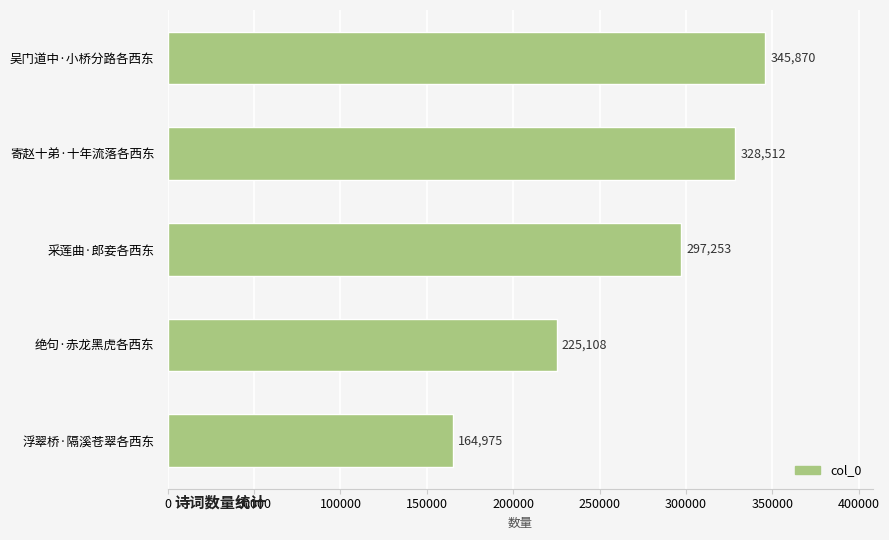

What is the maximum value shown in the chart?

345870